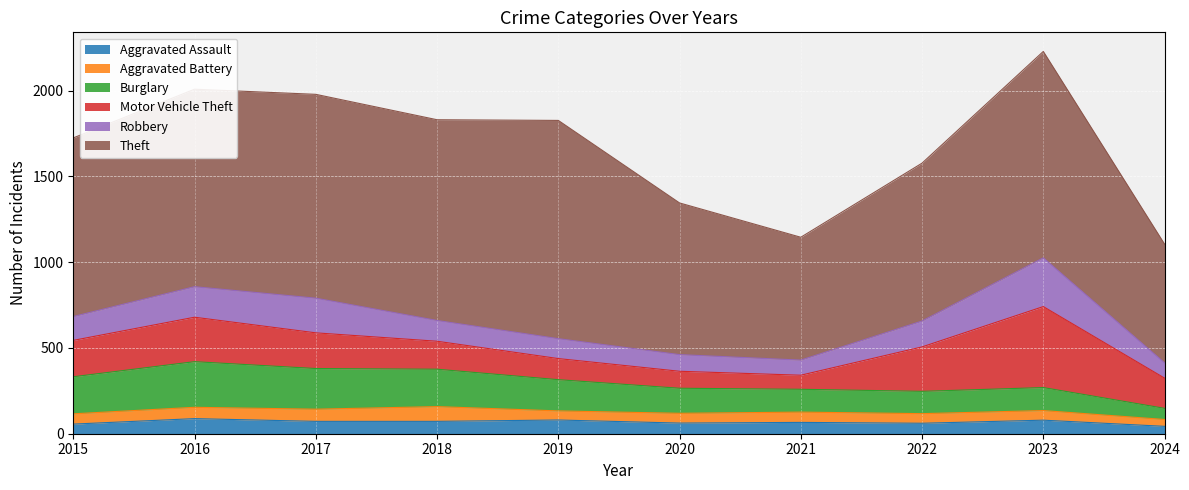

Where is Aggravated Assault nearest to the value 65?

2021